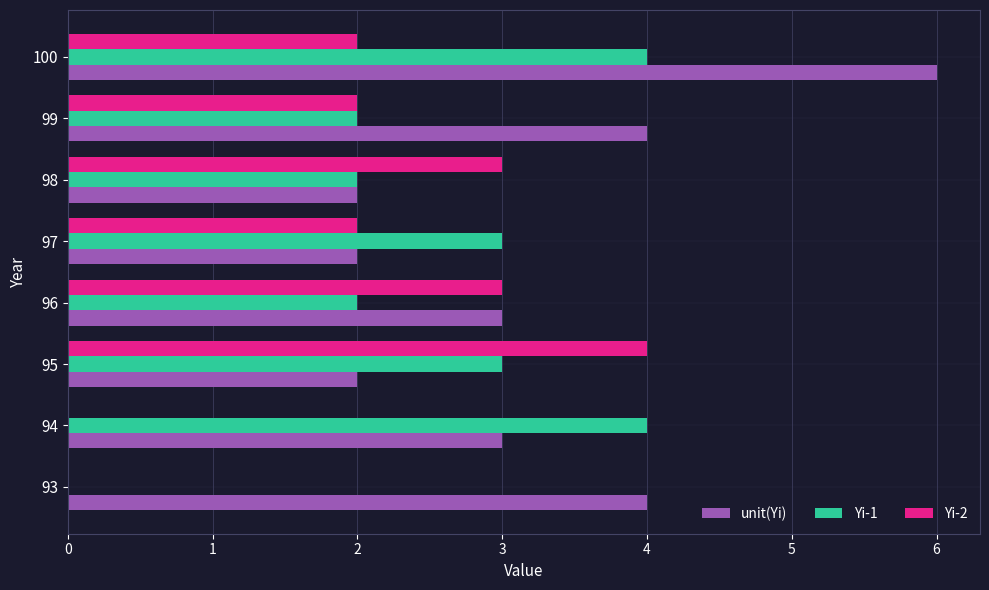

What is the sum of all unit(Yi) values?

26